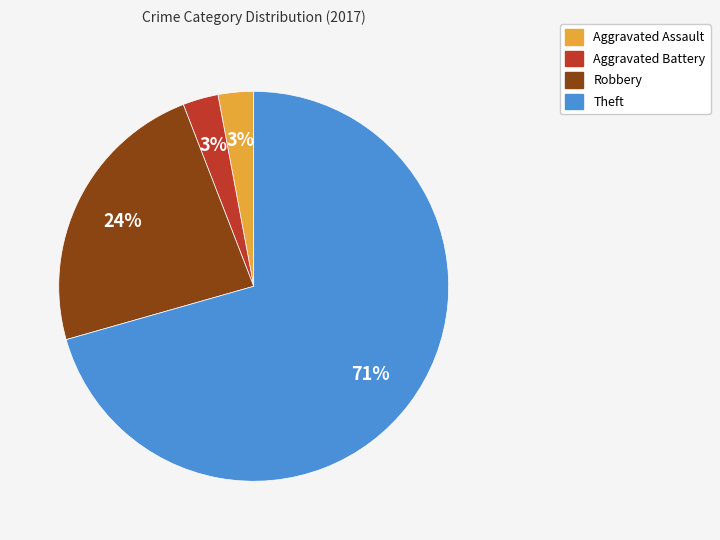

What percentage is the Aggravated Battery slice, to the nearest percent?

3%